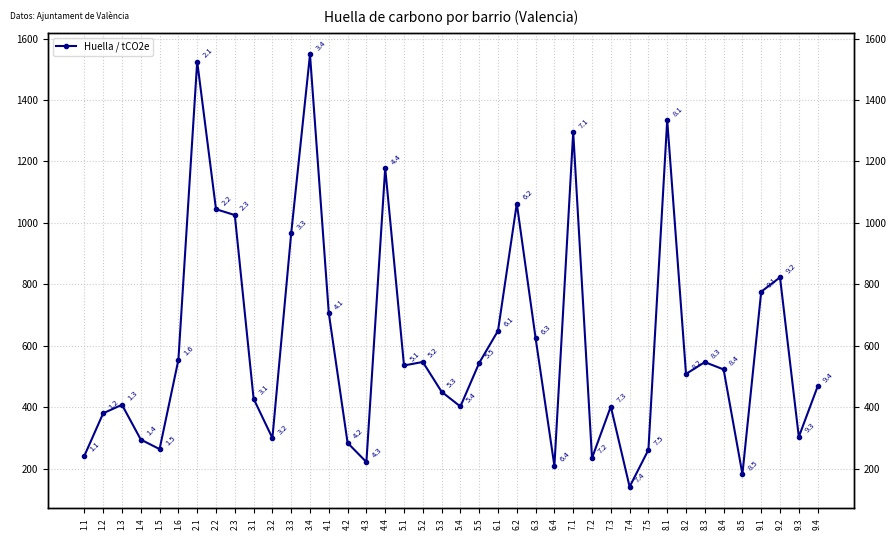

What is the minimum value shown in the chart?

141.1